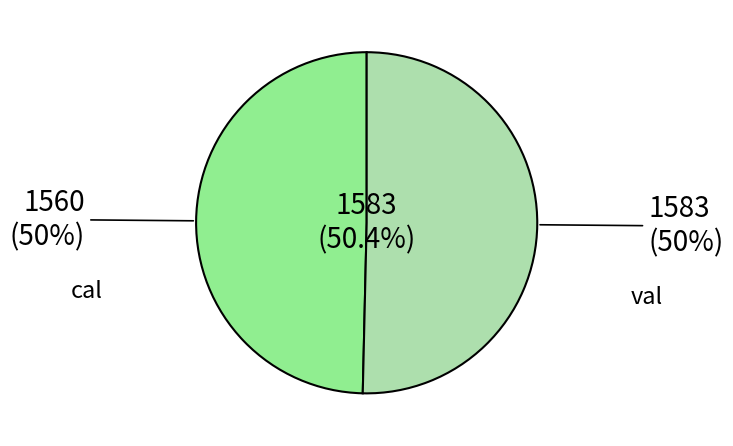

The val slice represents 50% of the pie. True or false?

True